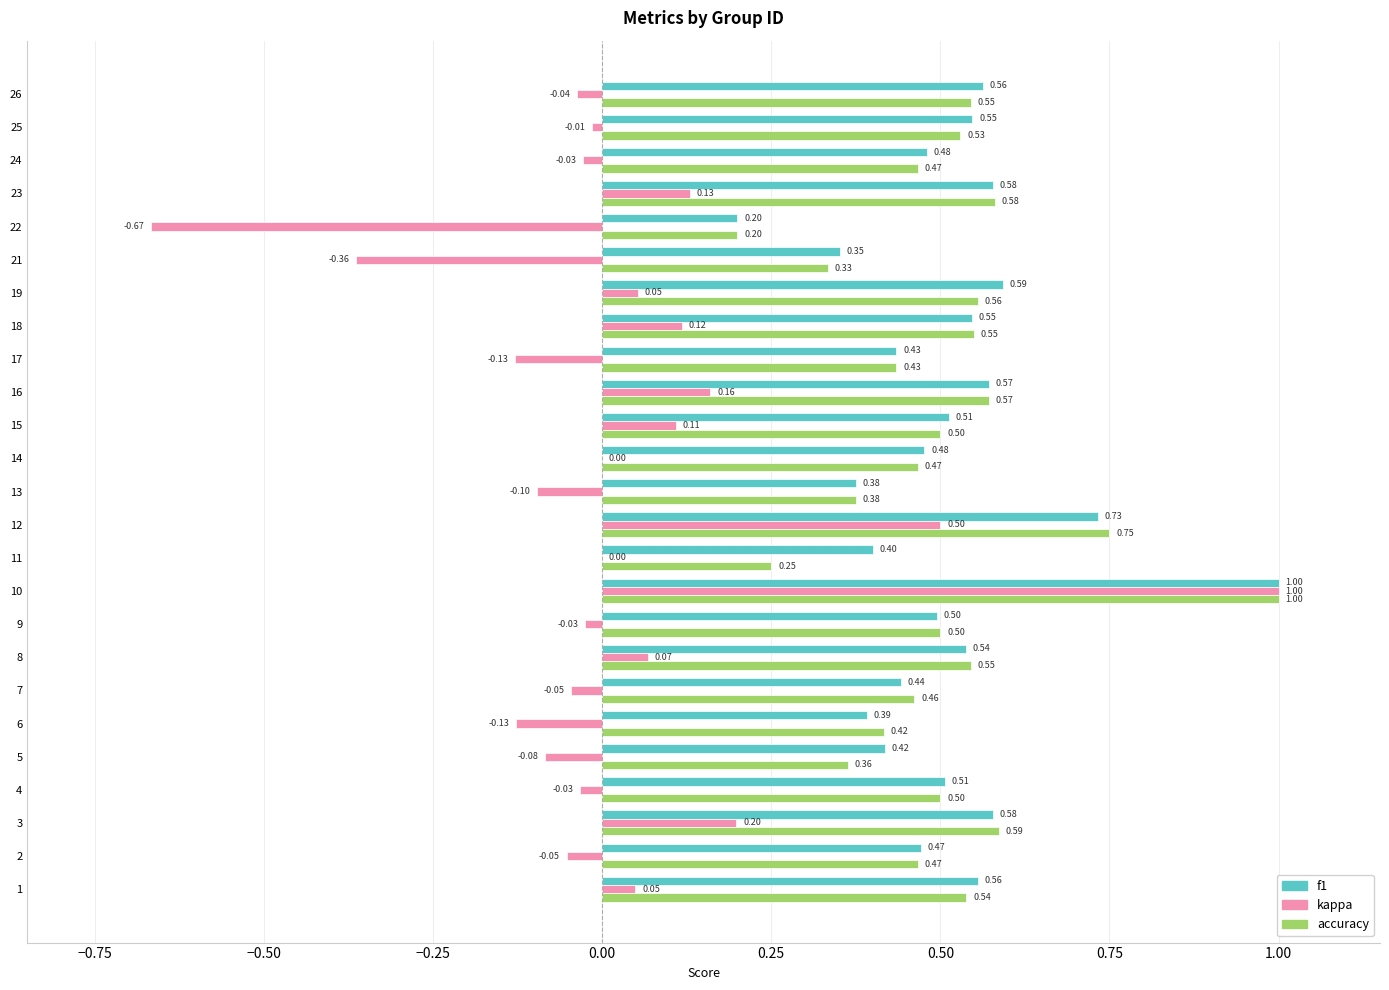

Which series changed the most between 6 and 23?

kappa